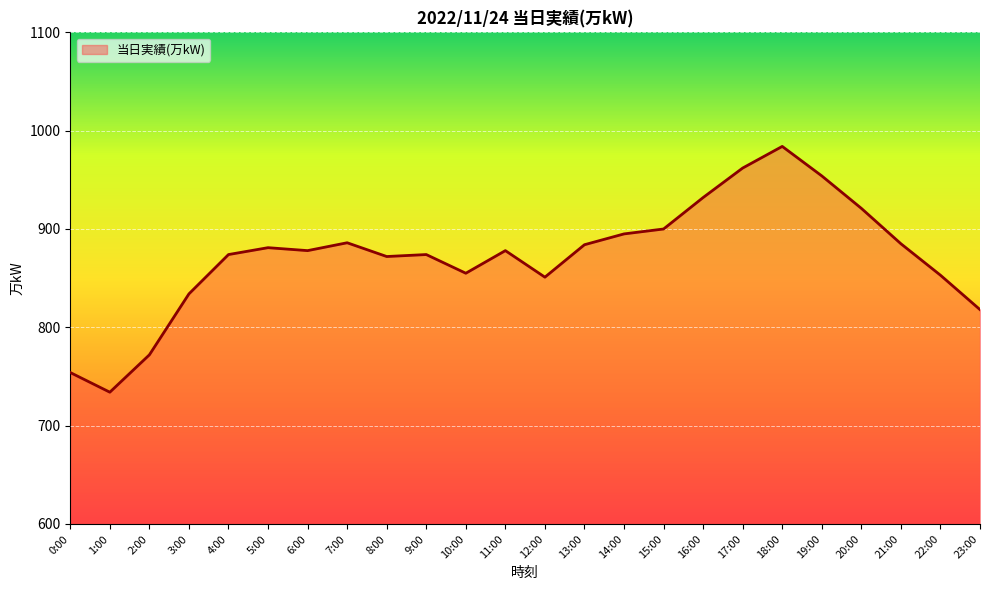

What is the change in value from 9:00 to 21:00?

+11